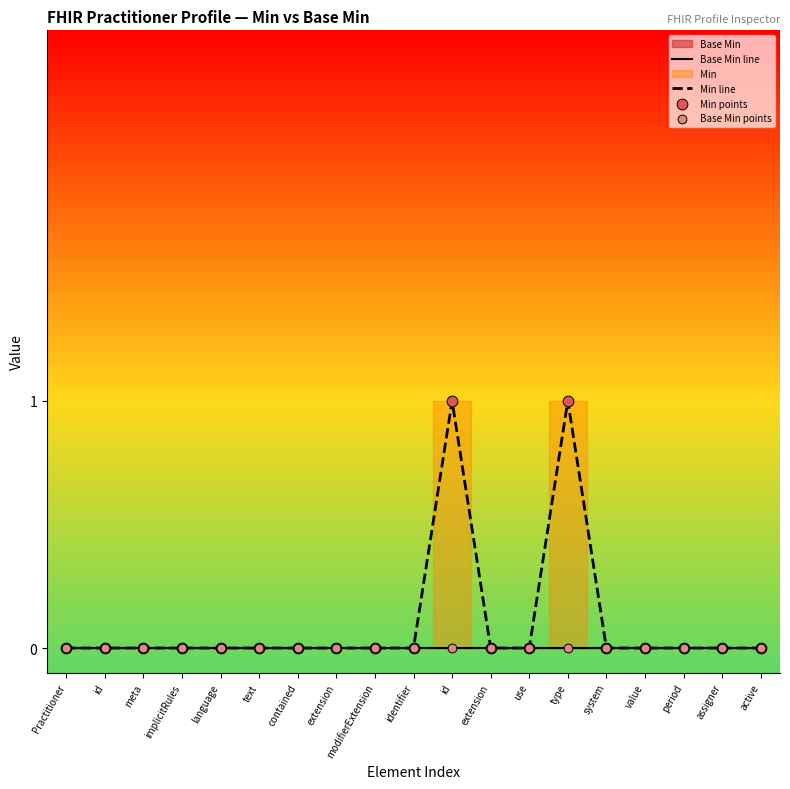

Is the value of Min points at implicitRules greater than the value of Base Min line at period?

No